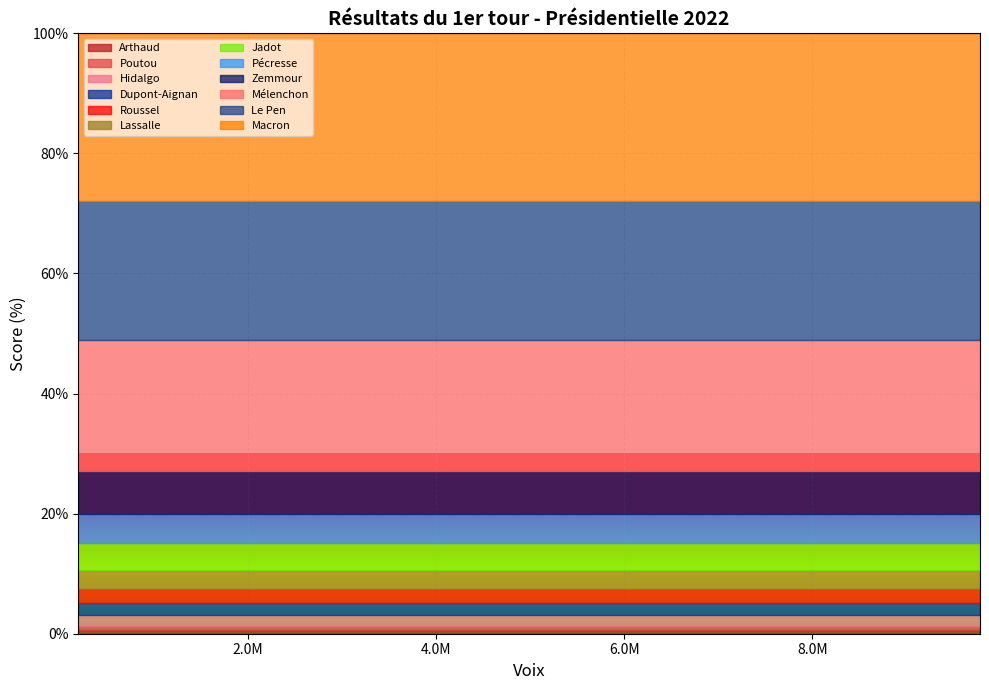

How many data points are above 4?

6